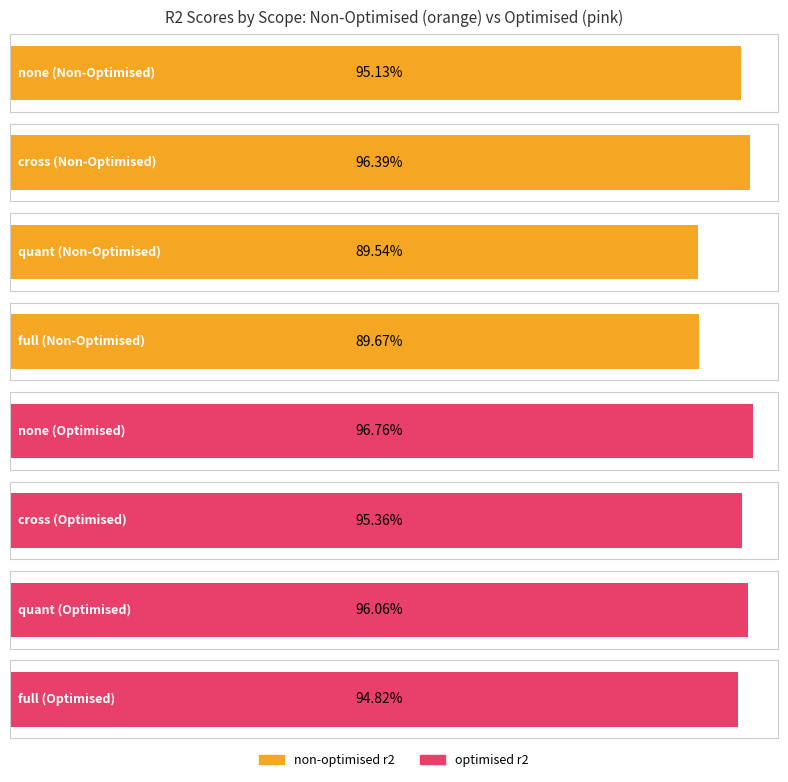

What is the smallest value displayed?

0.9